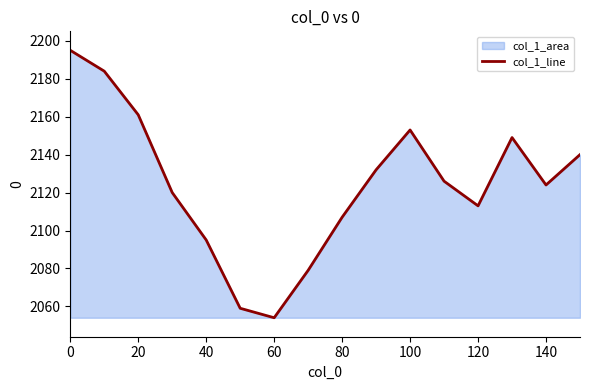

How many data points does each series have?

16